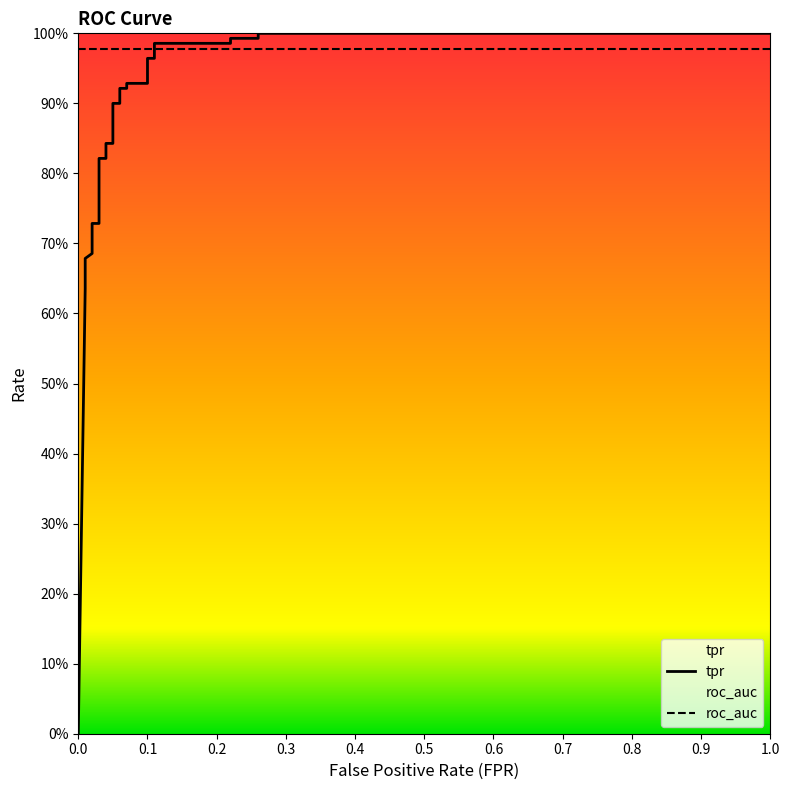

What is the greatest value displayed?

1.0